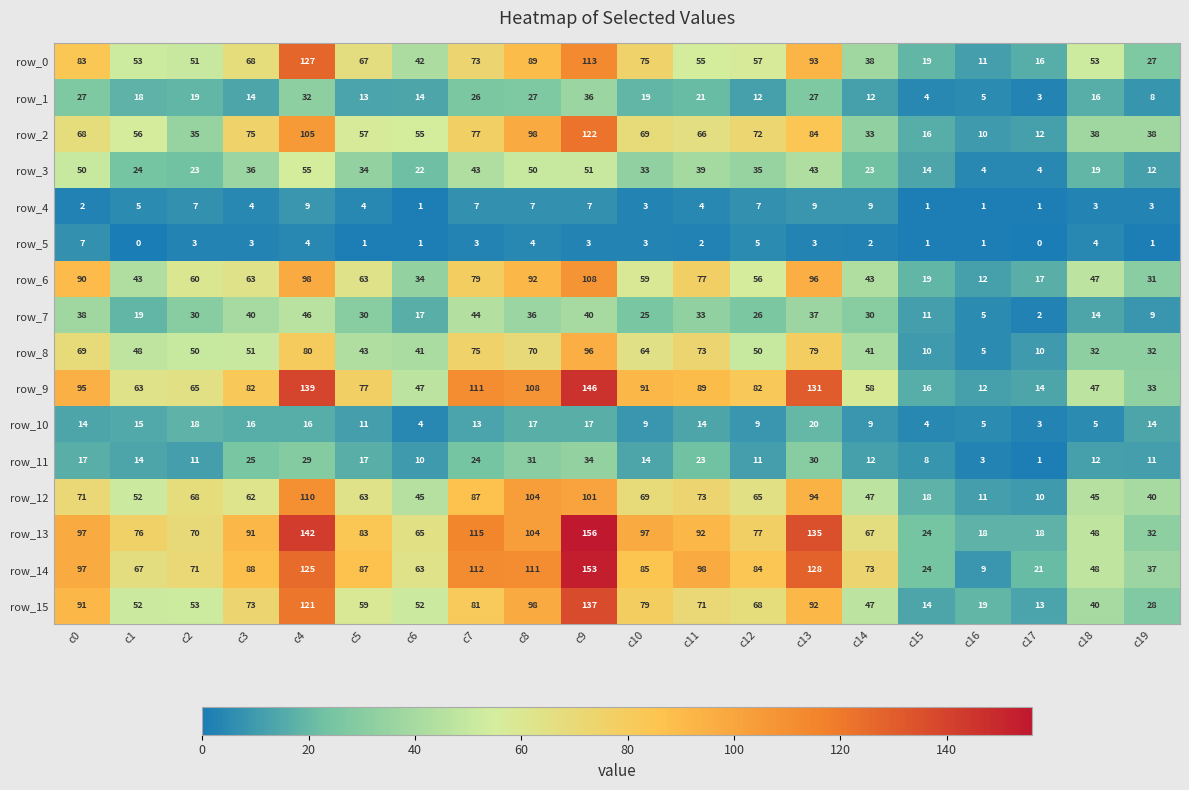

Which category has the highest value in the row_2 series?

c9